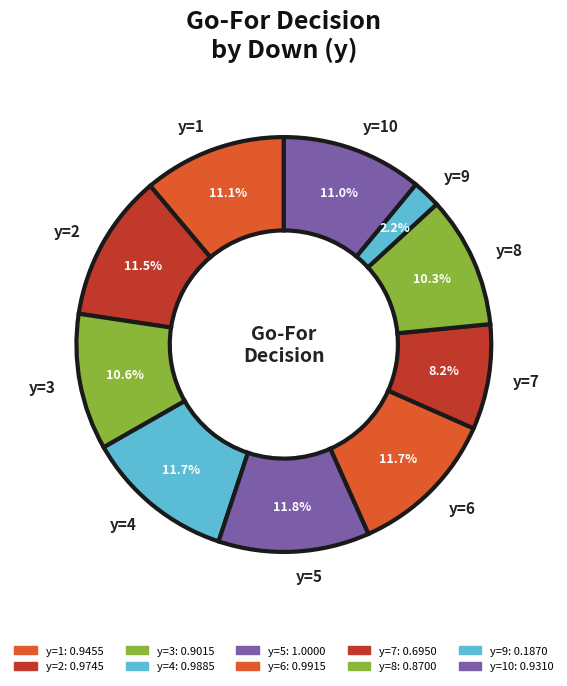

The y=7 slice represents 14% of the pie. True or false?

False